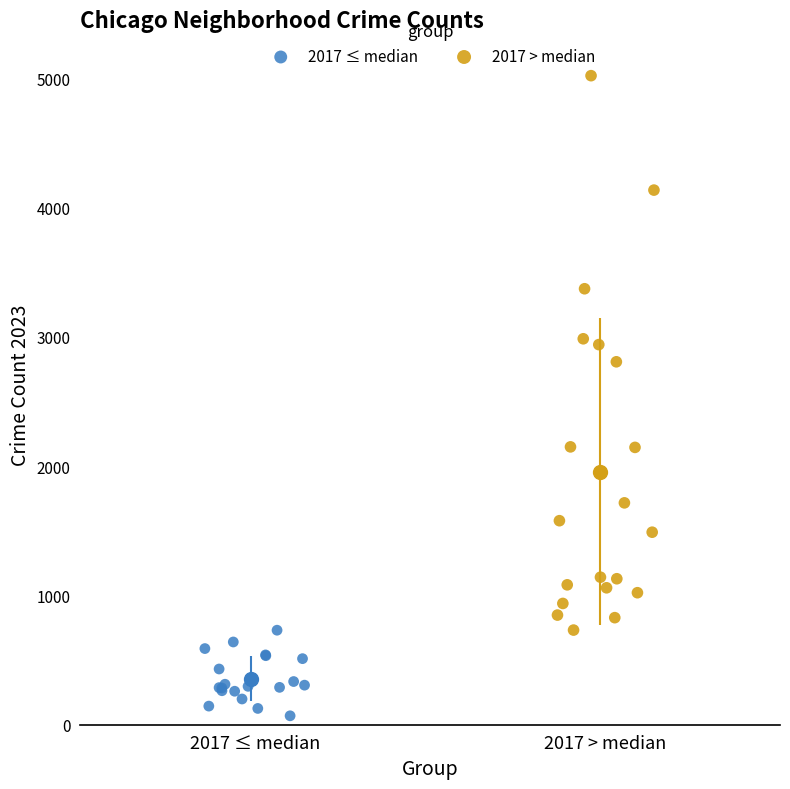

Which series has the widest spread of Y values?

2017 > median